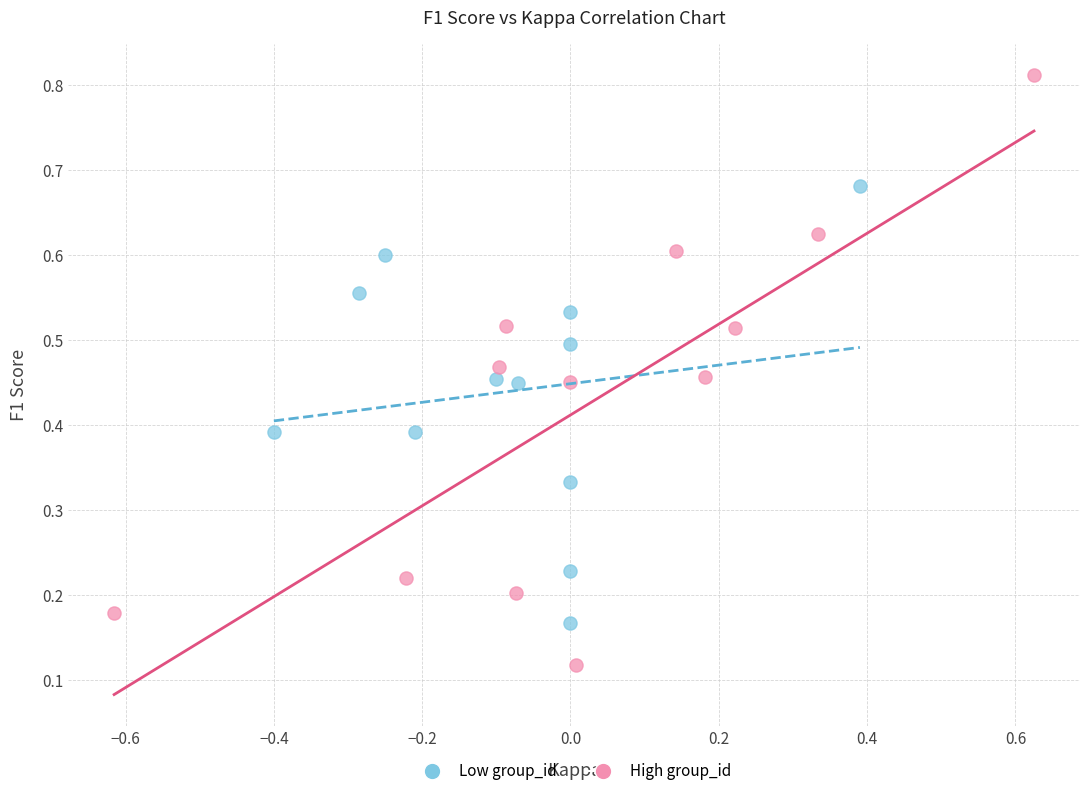

What are all the series names shown in the legend?

Low group_id, High group_id